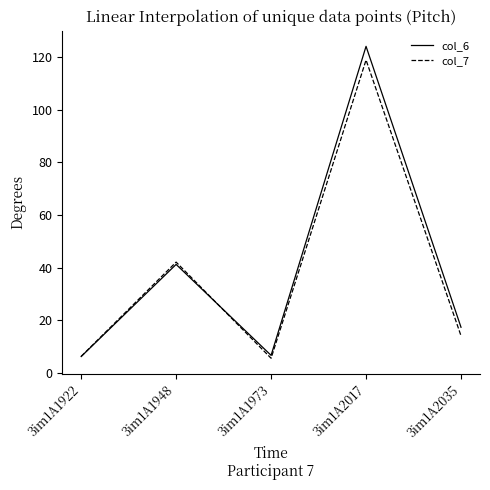

Which category has the highest value across all series?

3im1A2017